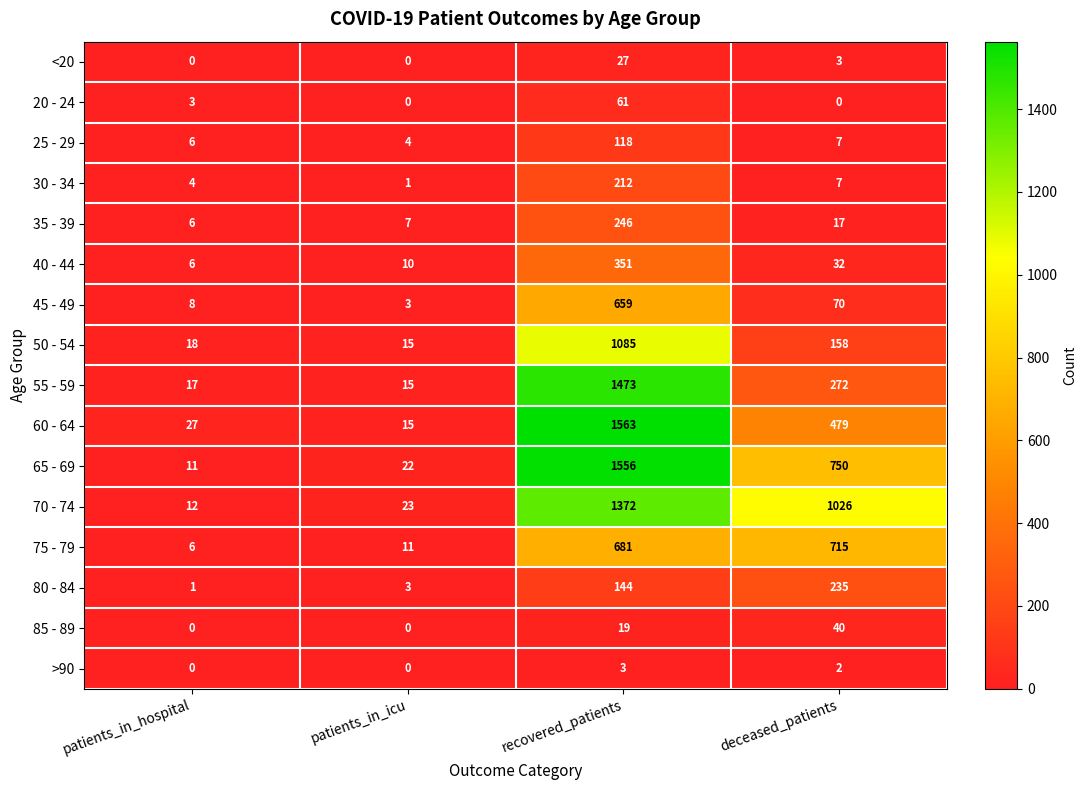

At which label is 55 - 59 closest to 744?

deceased_patients